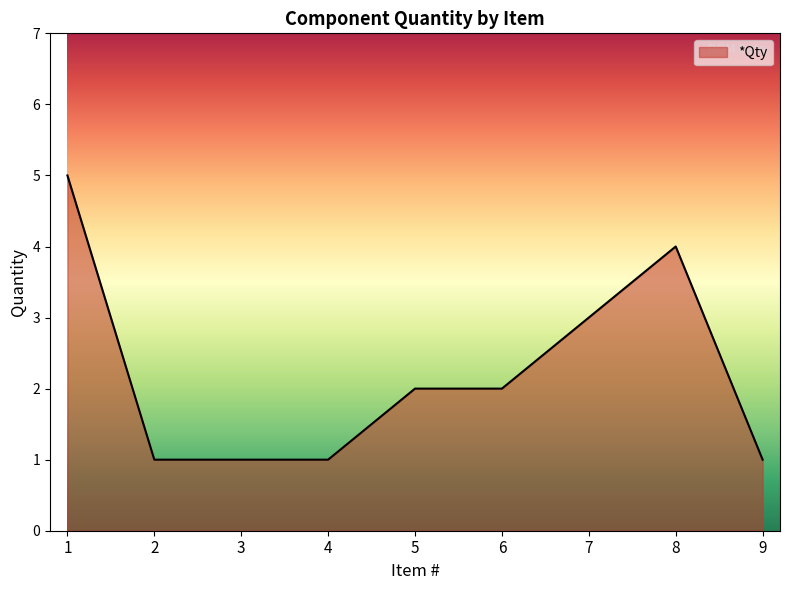

What is the greatest value displayed?

5